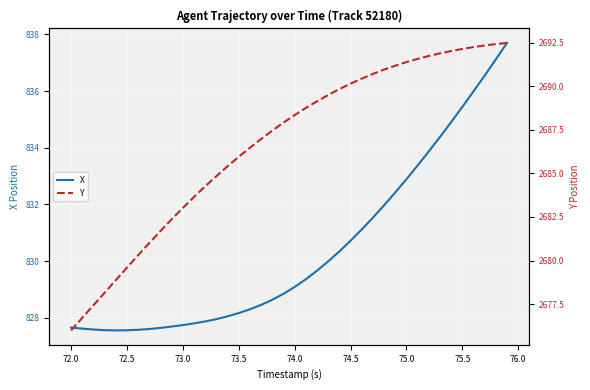

What are all the series names shown in the legend?

X, Y